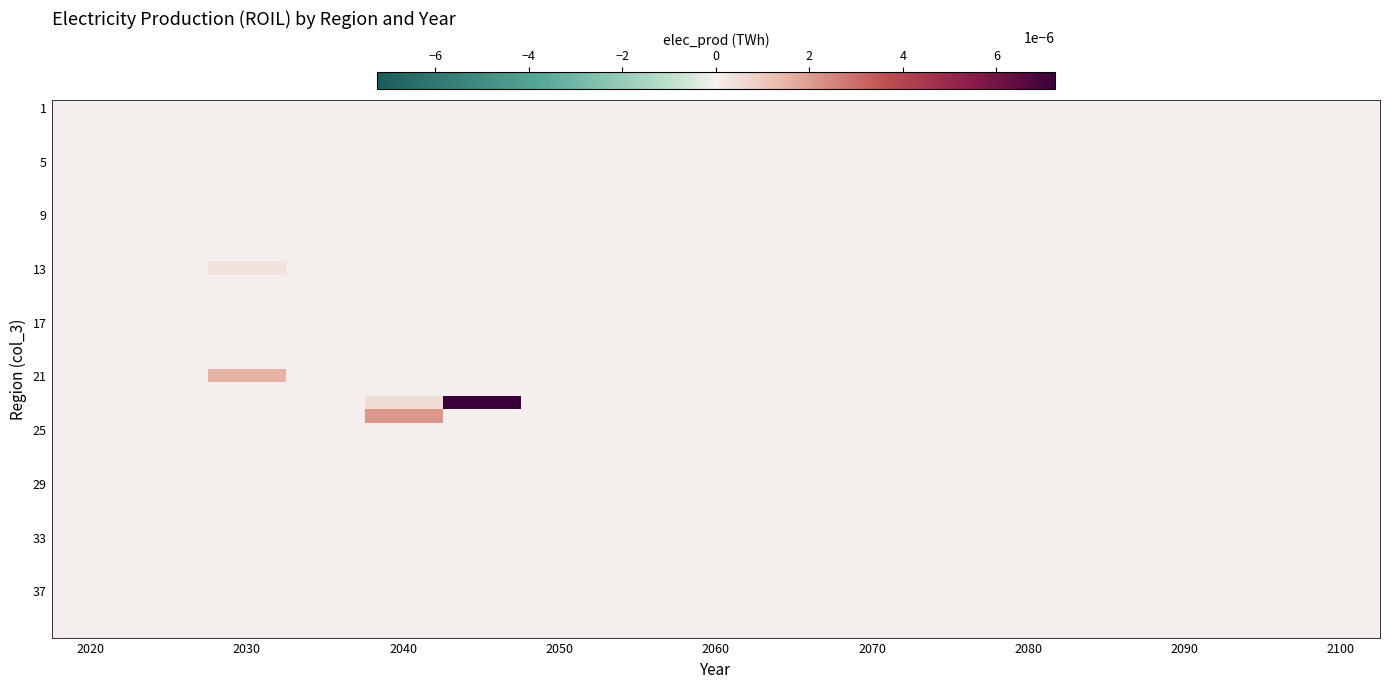

How many data points does each series have?

17